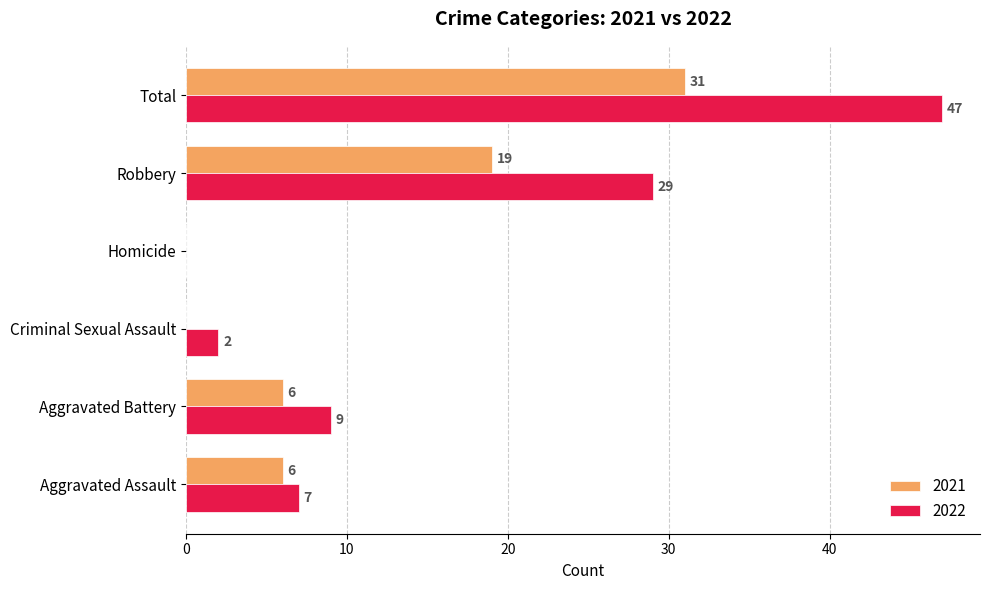

Between Aggravated Assault and Homicide, which series saw the biggest shift?

2022